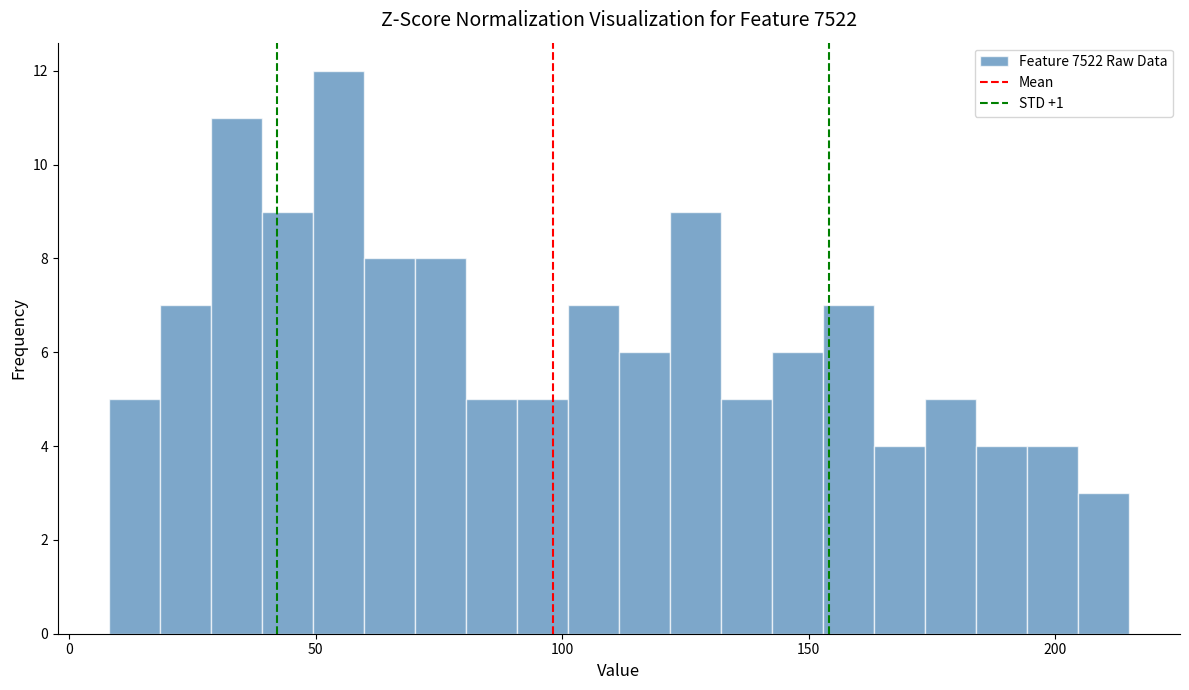

Read against the x-axis, roughly where is the centre of the tallest bar?

55